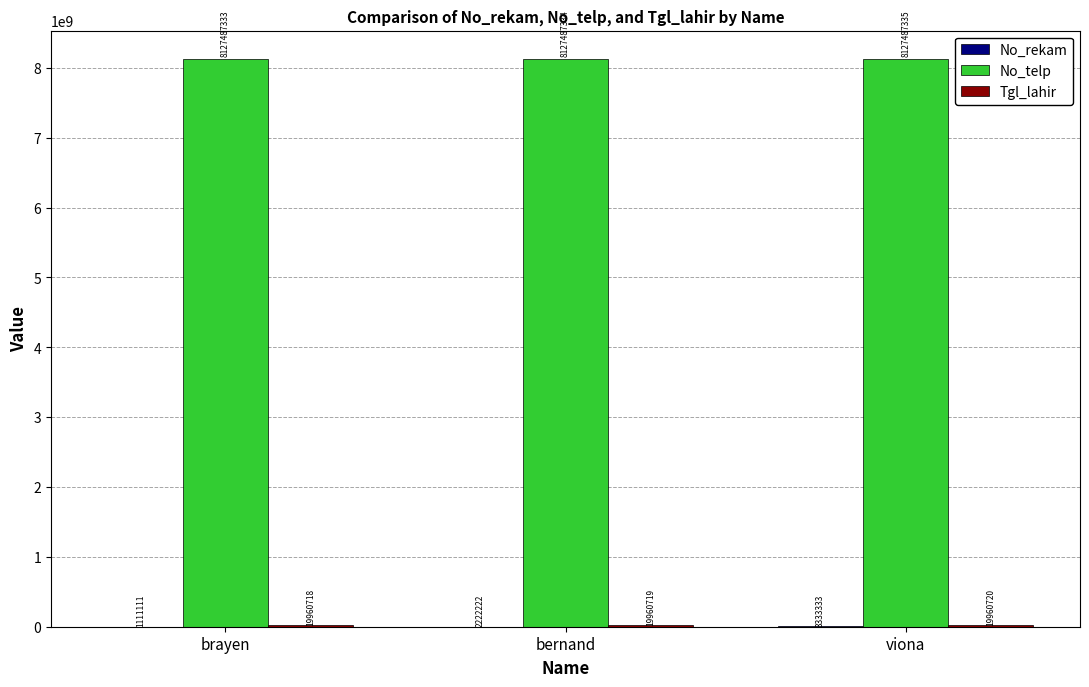

Which series has the largest total across all categories?

No_telp